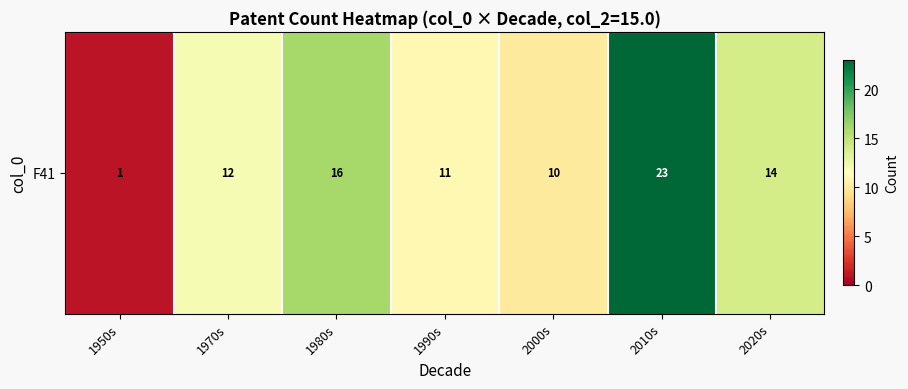

True or false: the data shows 19 at 1970s.

False